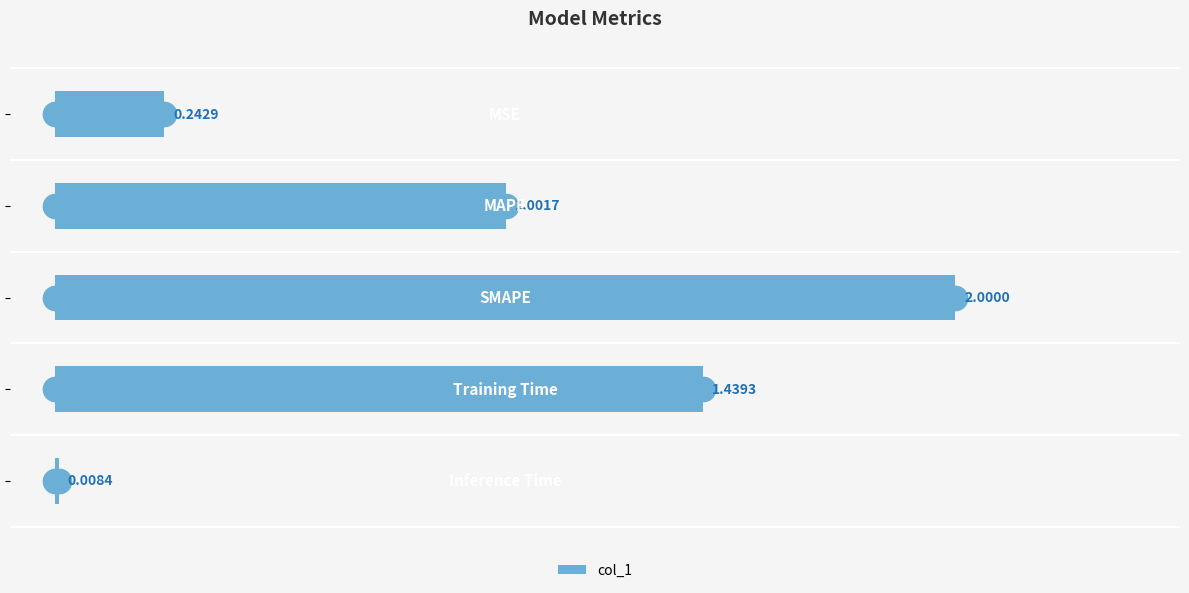

What is the sum of all values?

4.7